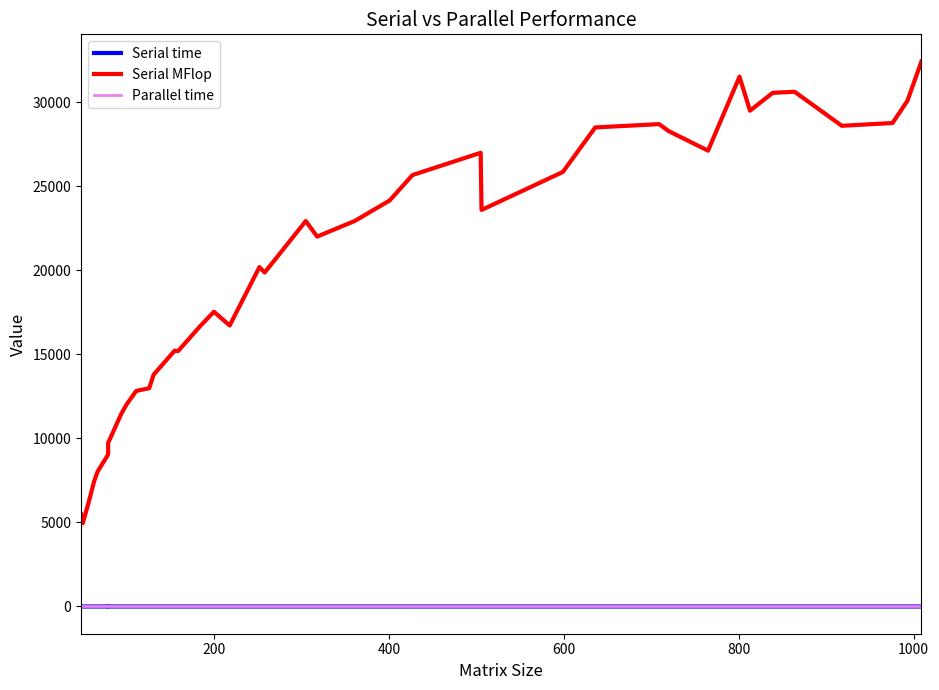

Does the chart display data point markers on the line(s)?

No